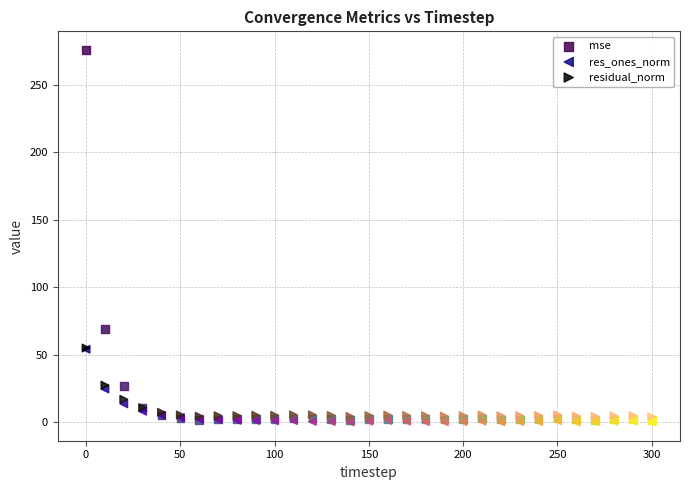

What are all the series names shown in the legend?

mse, res_ones_norm, residual_norm